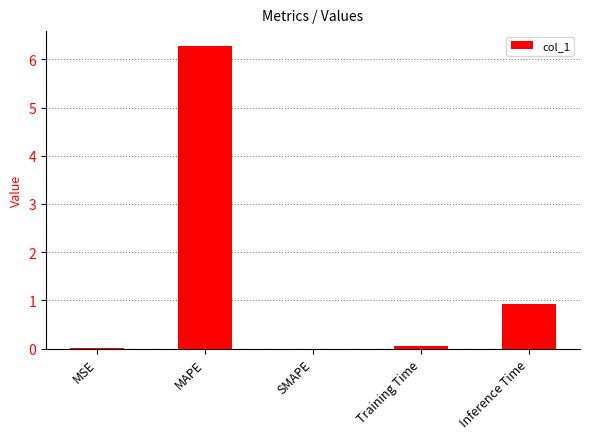

Where is the data nearest to the value 3?

Inference Time